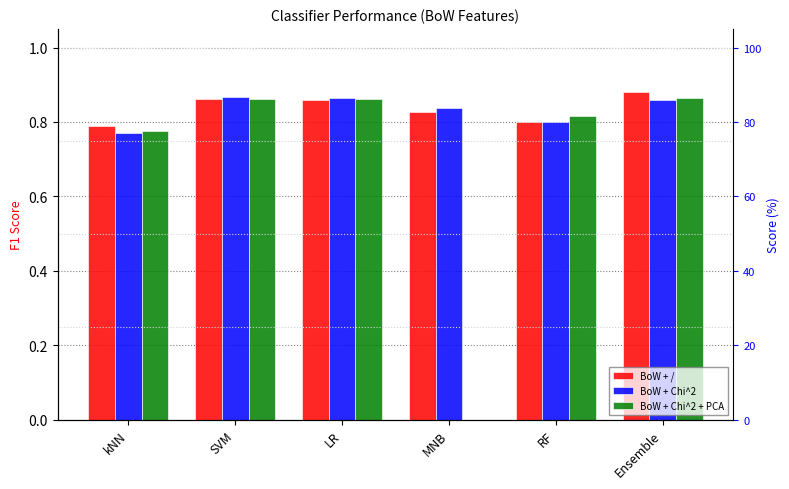

The BoW + / series shows 0.9 at Ensemble. True or false?

True